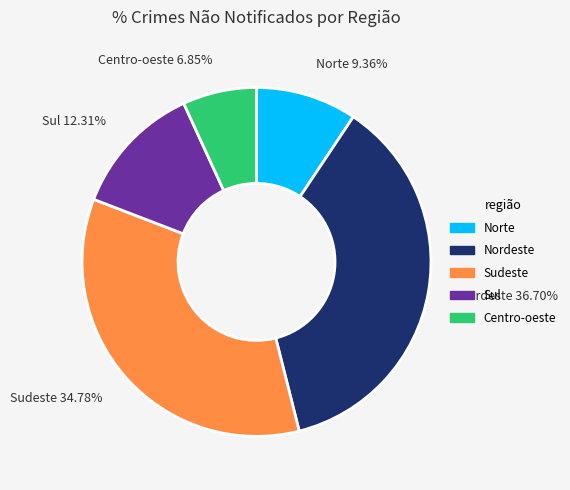

Is there a majority slice in this chart?

No